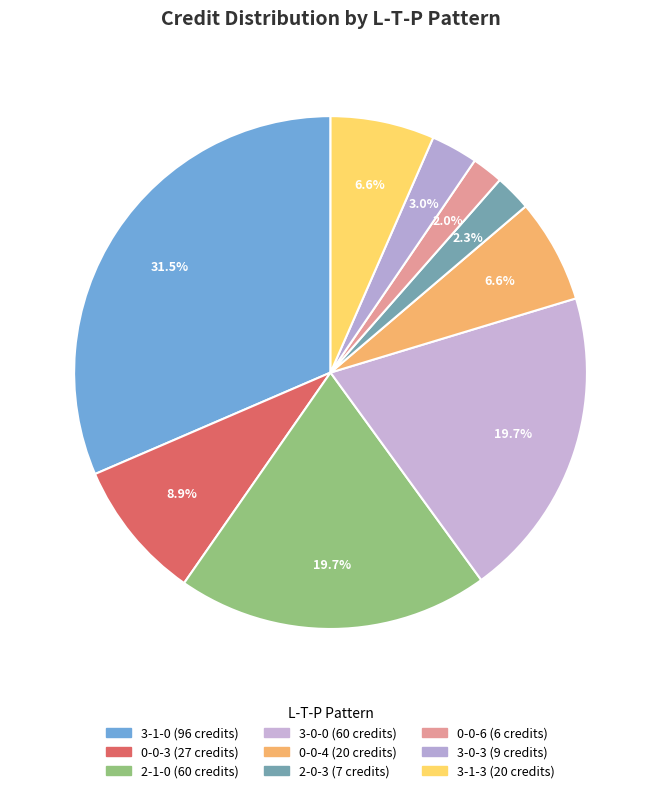

Is there any slice that represents more than half of the pie?

No